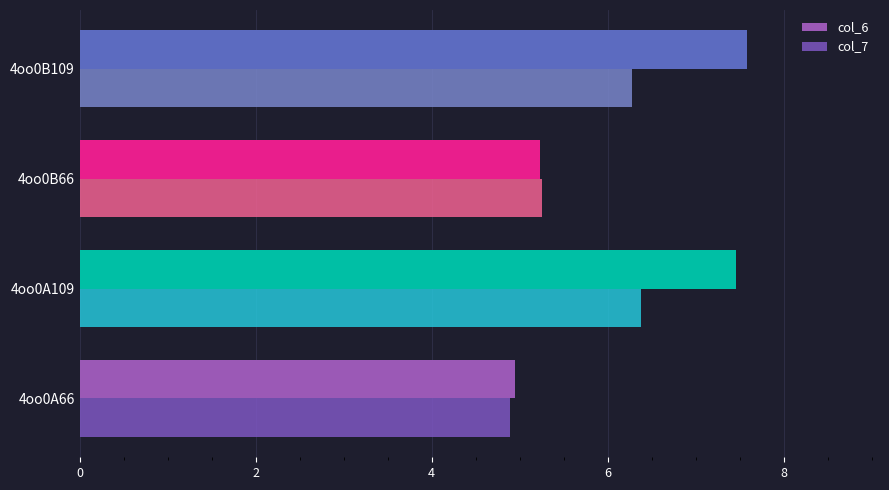

Which series has the largest range (max minus min)?

col_6